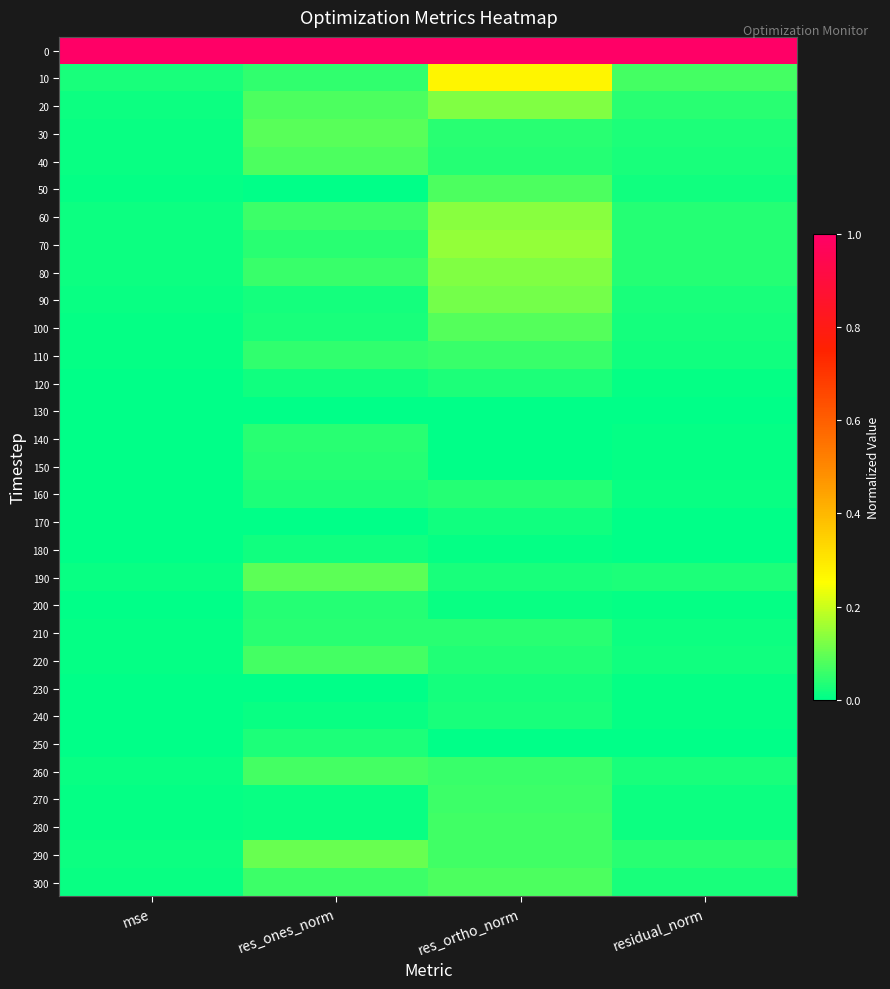

Which series has the largest range (max minus min)?

10